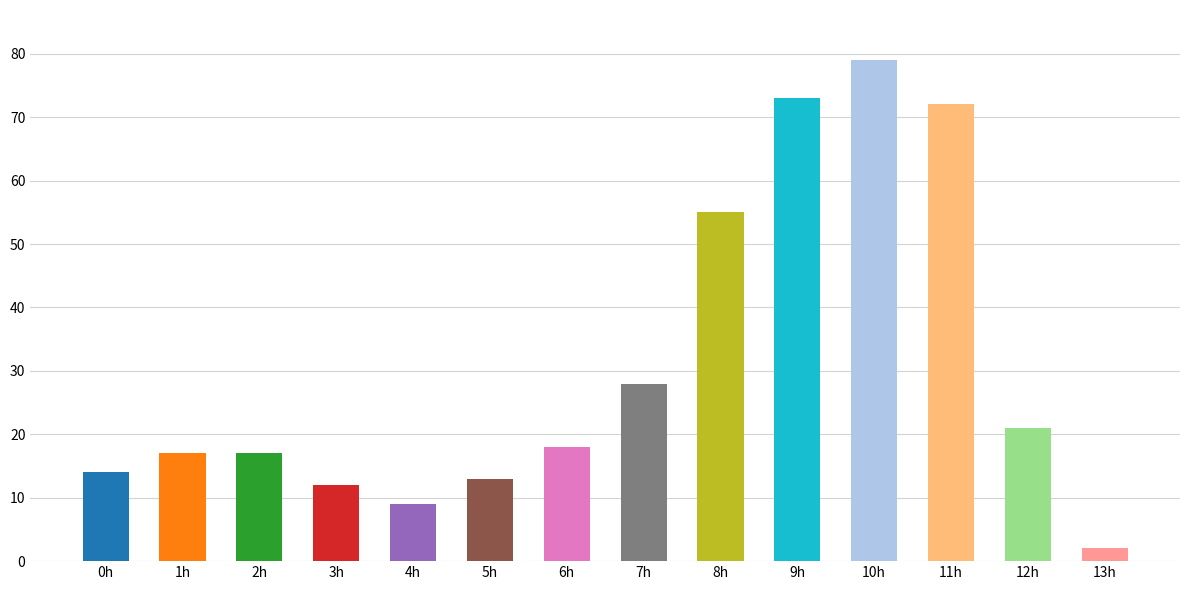

Approximately how many times larger is the value at 6h compared to 9h?

0.2